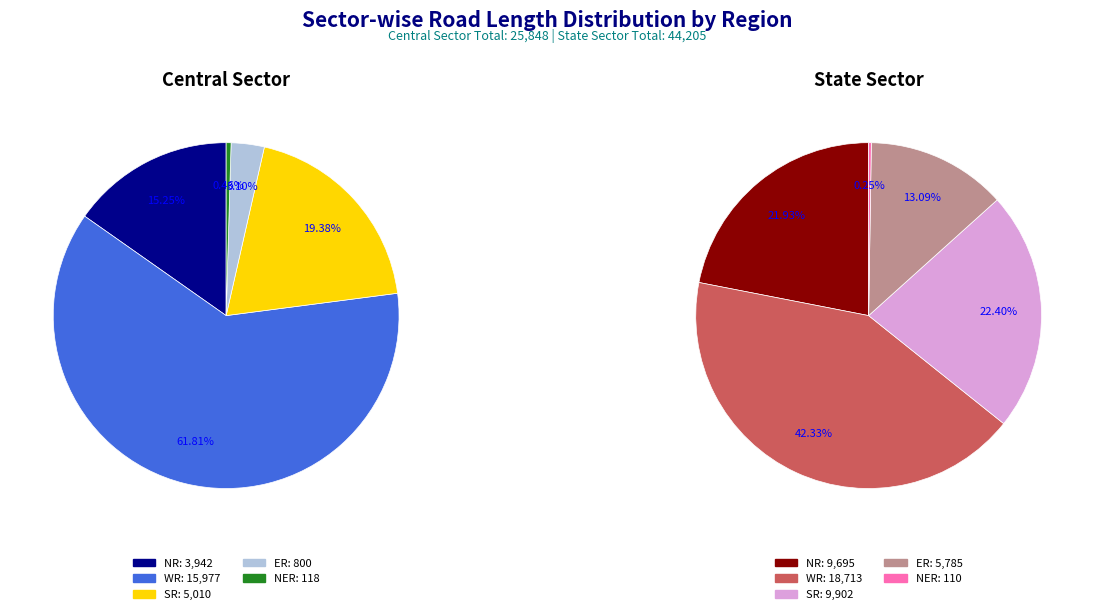

Which series changed the most between Central Sector and State Sector?

NR